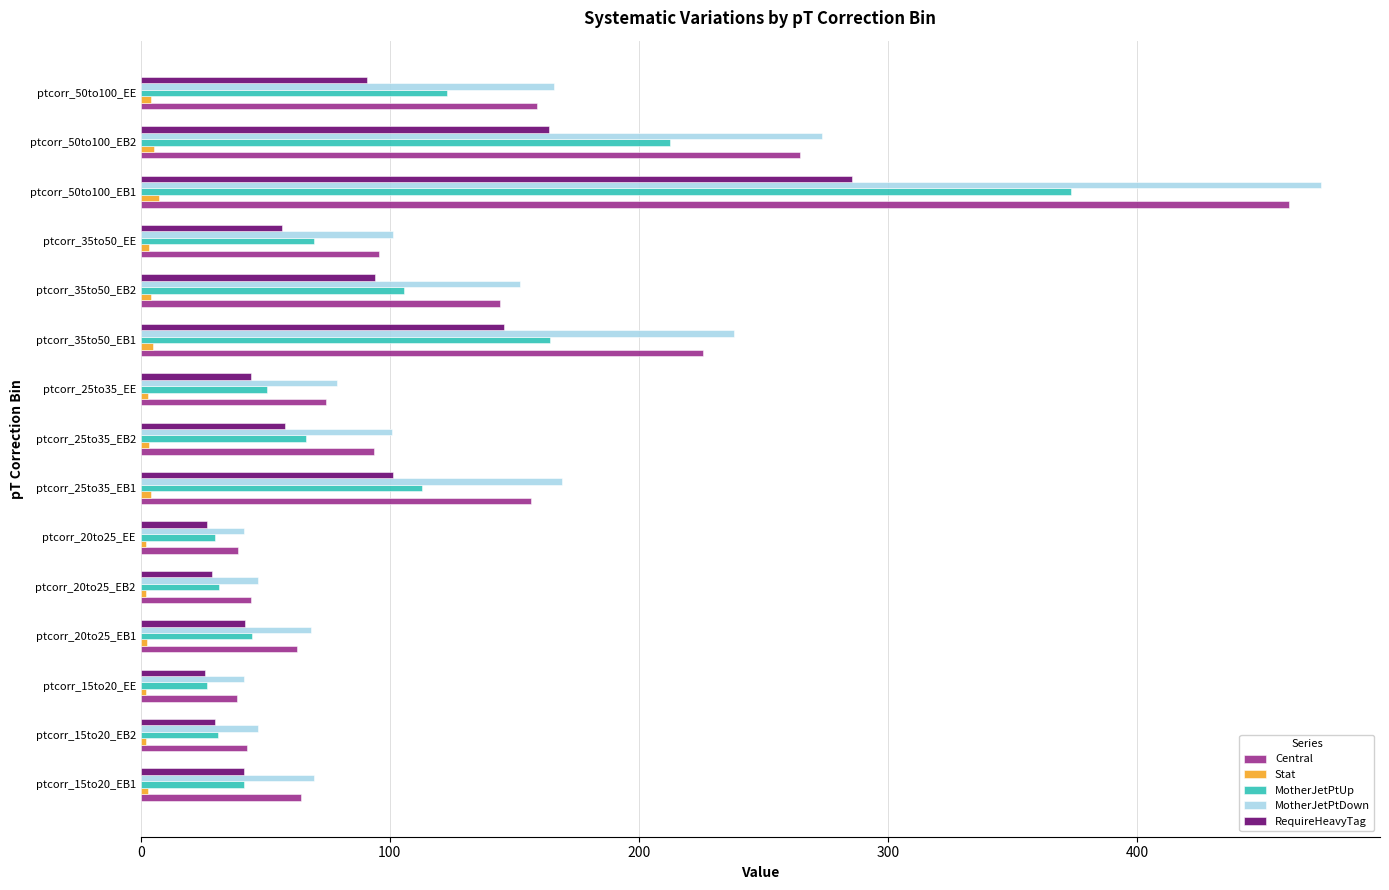

The value of MotherJetPtUp at ptcorr_20to25_EB1 is 44.8. True or false?

True